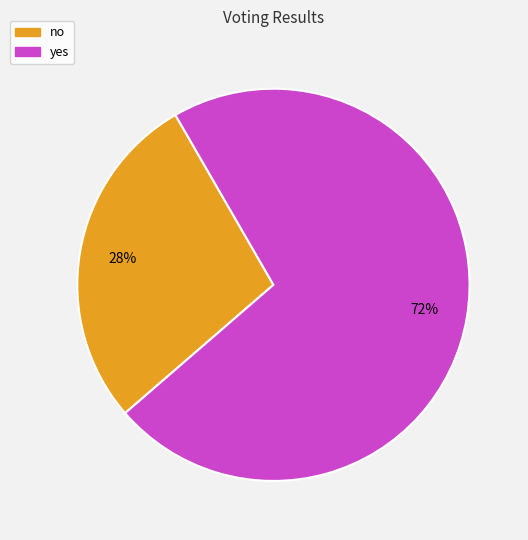

Count the number of slices in the pie.

2